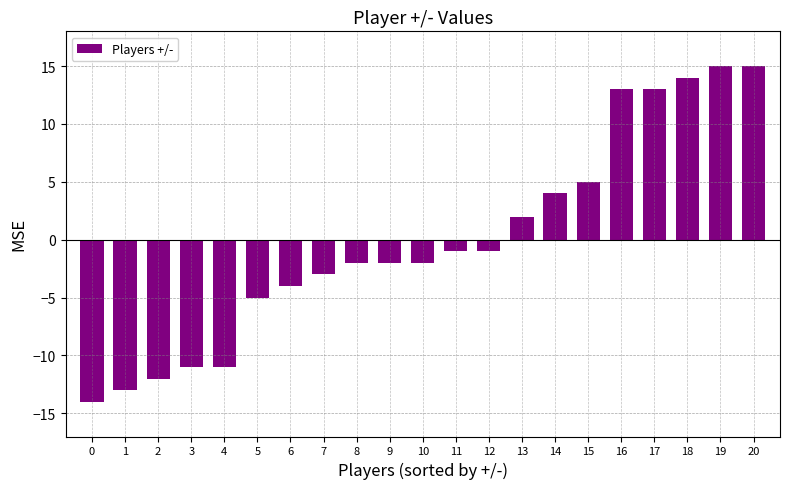

How many bars are there in total?

21